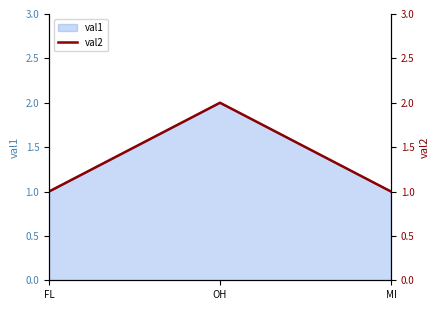

How many values are between 1 and 2?

3